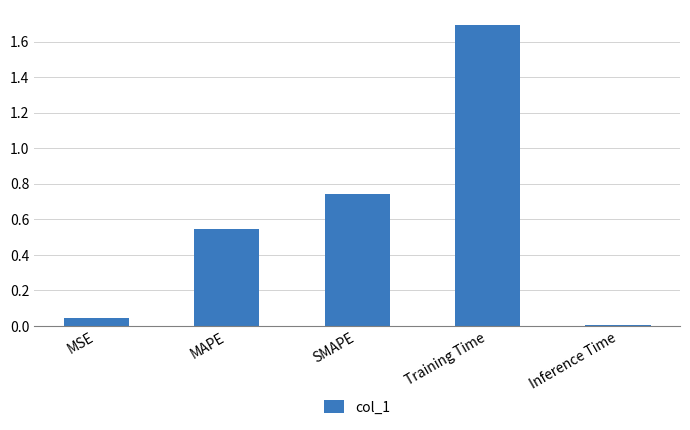

What is the greatest value displayed?

1.7